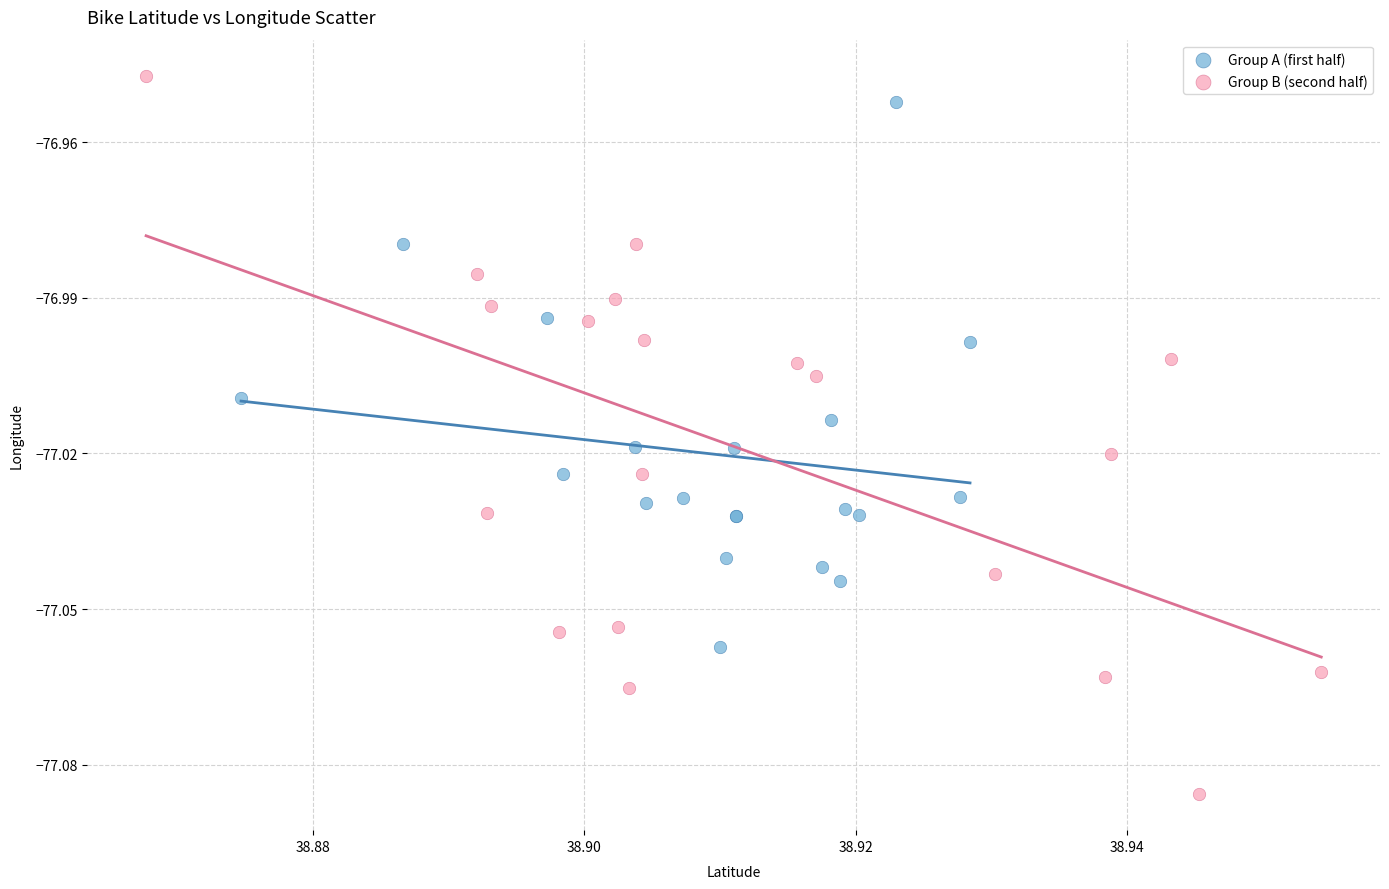

Which series contains the lowest Y value?

Group B (second half)